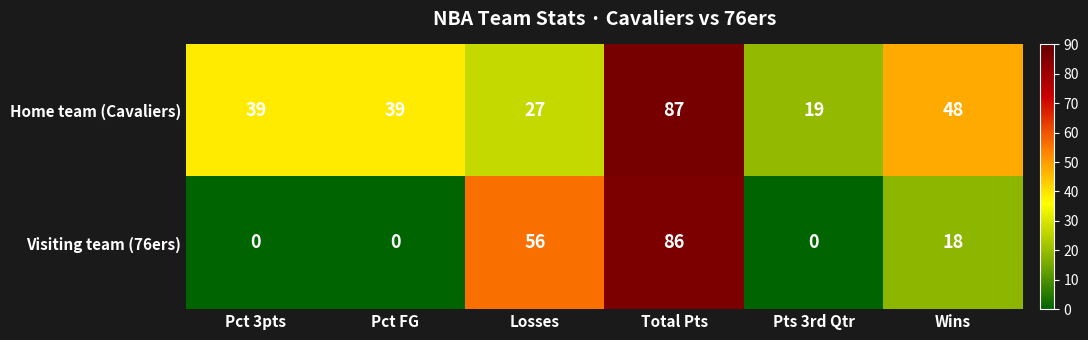

What is the total value across all series at Total Pts?

173